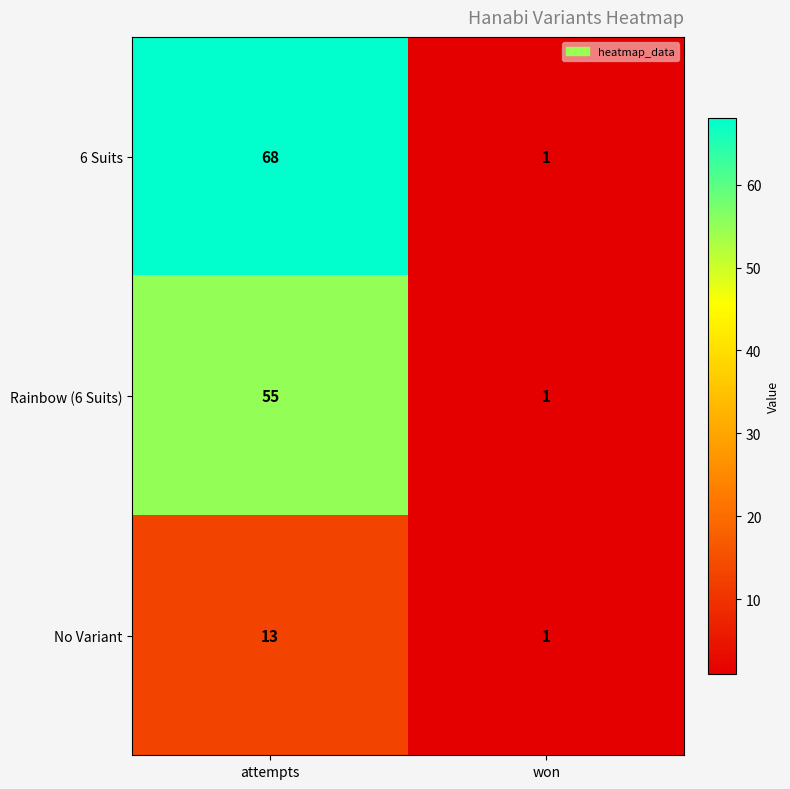

What is the maximum value shown in the chart?

68